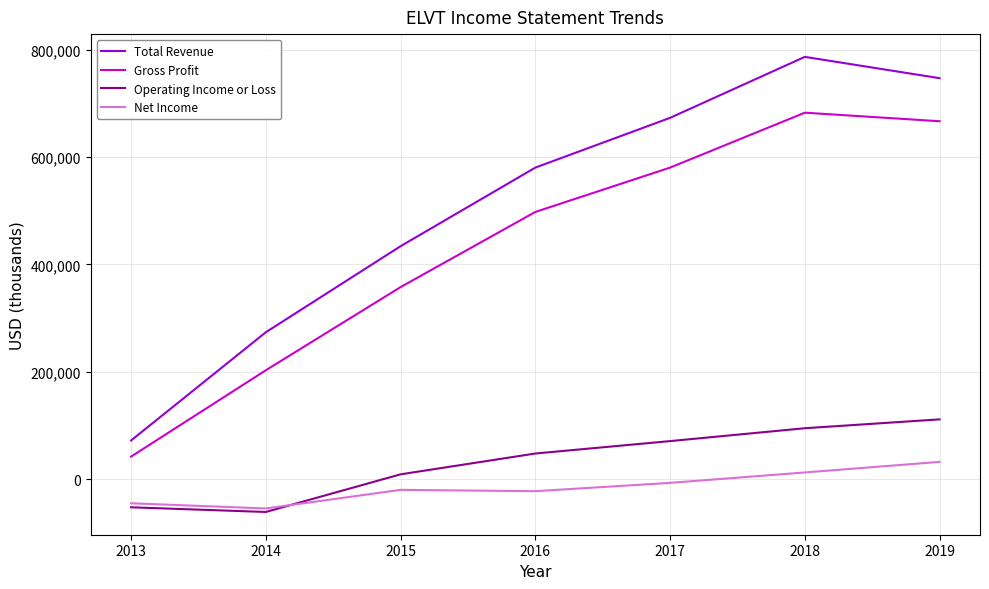

At which label does Net Income reach its peak?

2019